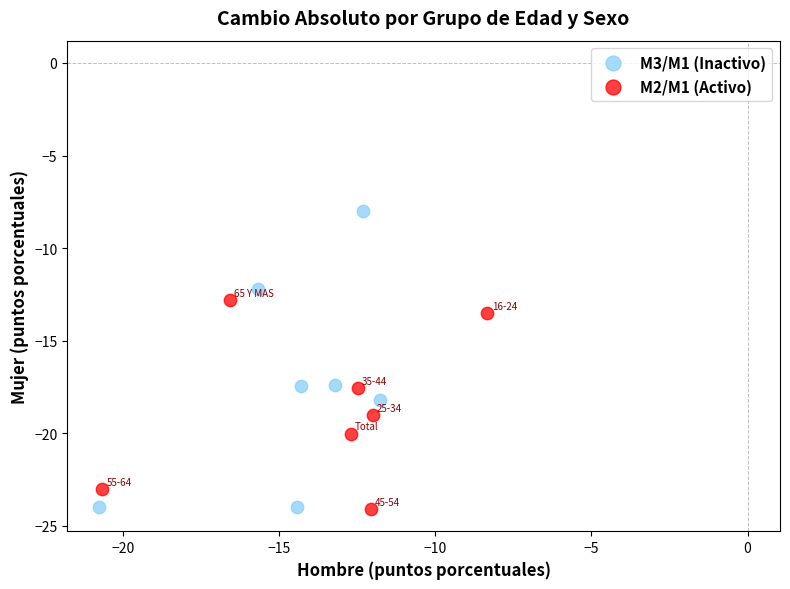

Which series has the widest spread of Y values?

M3/M1 (Inactivo)